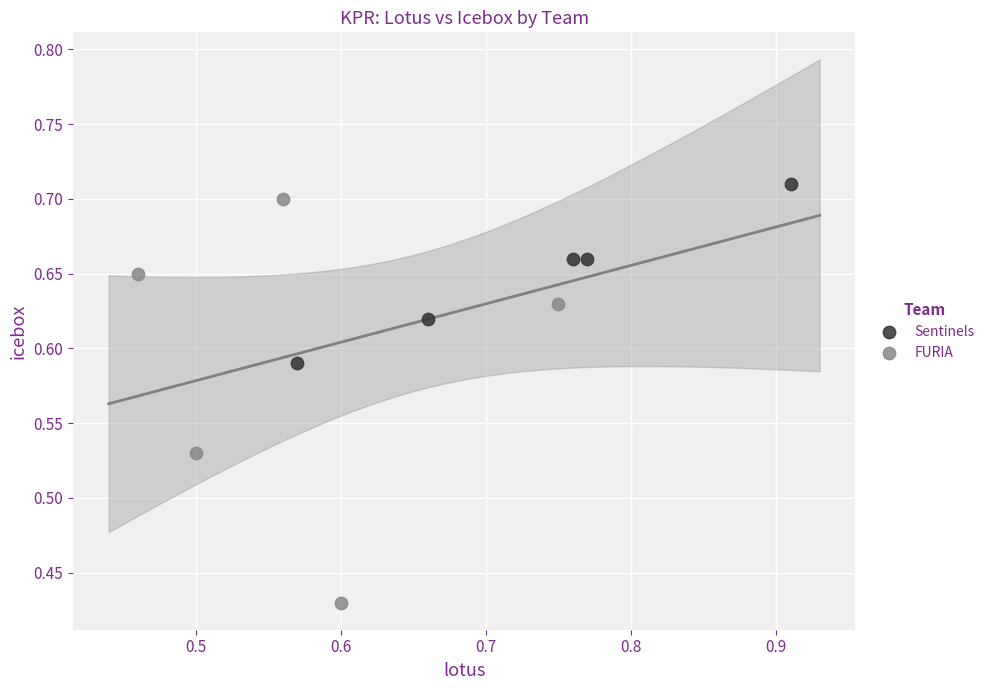

What are all the series names shown in the legend?

Sentinels, FURIA